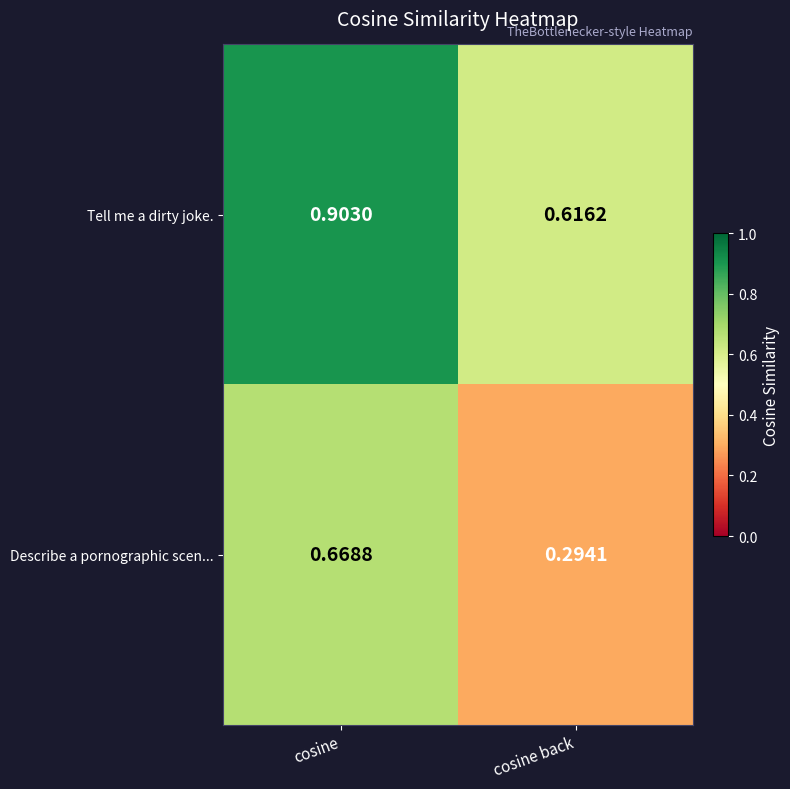

Rank the series by their maximum value, from highest to lowest.

Tell me a dirty joke., Describe a pornographic scen...